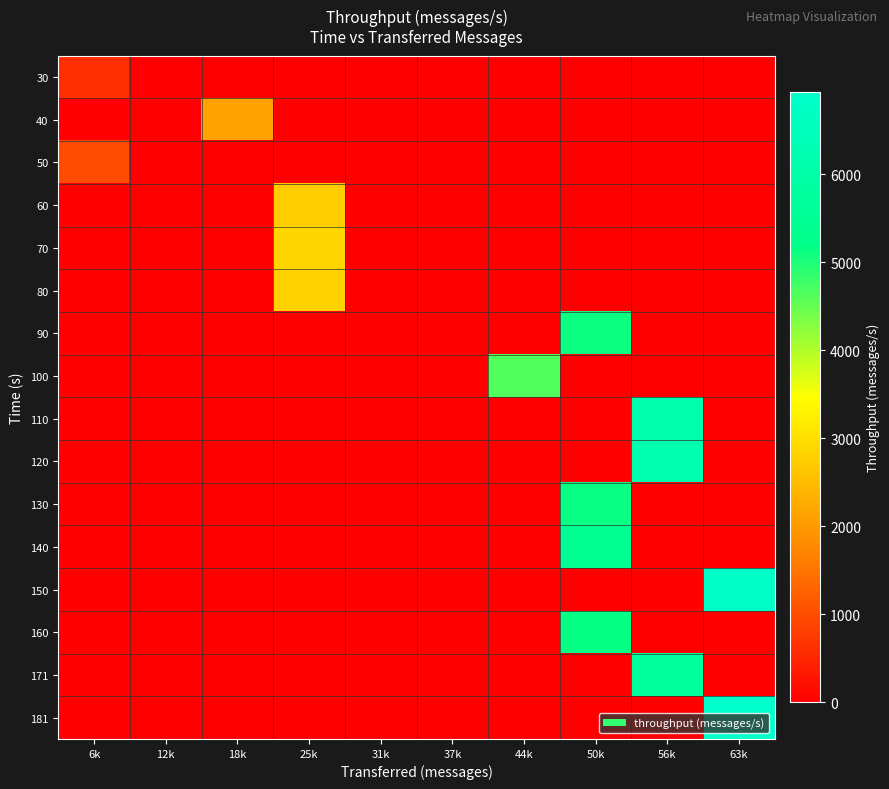

Reading left to right, what are all the values shown in this chart?

30: 6k=603	12k=0	18k=0	25k=0	31k=0	37k=0	44k=0	50k=0	56k=0	63k=0
40: 6k=0	12k=0	18k=2138	25k=0	31k=0	37k=0	44k=0	50k=0	56k=0	63k=0
50: 6k=995	12k=0	18k=0	25k=0	31k=0	37k=0	44k=0	50k=0	56k=0	63k=0
60: 6k=0	12k=0	18k=0	25k=2739	31k=0	37k=0	44k=0	50k=0	56k=0	63k=0
70: 6k=0	12k=0	18k=0	25k=2884	31k=0	37k=0	44k=0	50k=0	56k=0	63k=0
80: 6k=0	12k=0	18k=0	25k=2817	31k=0	37k=0	44k=0	50k=0	56k=0	63k=0
90: 6k=0	12k=0	18k=0	25k=0	31k=0	37k=0	44k=0	50k=5104	56k=0	63k=0
100: 6k=0	12k=0	18k=0	25k=0	31k=0	37k=0	44k=4646	50k=0	56k=0	63k=0
110: 6k=0	12k=0	18k=0	25k=0	31k=0	37k=0	44k=0	50k=0	56k=6092	63k=0
120: 6k=0	12k=0	18k=0	25k=0	31k=0	37k=0	44k=0	50k=0	56k=6161	63k=0
130: 6k=0	12k=0	18k=0	25k=0	31k=0	37k=0	44k=0	50k=5136	56k=0	63k=0
140: 6k=0	12k=0	18k=0	25k=0	31k=0	37k=0	44k=0	50k=5470	56k=0	63k=0
150: 6k=0	12k=0	18k=0	25k=0	31k=0	37k=0	44k=0	50k=0	56k=0	63k=6836
160: 6k=0	12k=0	18k=0	25k=0	31k=0	37k=0	44k=0	50k=5169	56k=0	63k=0
171: 6k=0	12k=0	18k=0	25k=0	31k=0	37k=0	44k=0	50k=0	56k=5761	63k=0
181: 6k=0	12k=0	18k=0	25k=0	31k=0	37k=0	44k=0	50k=0	56k=0	63k=6930